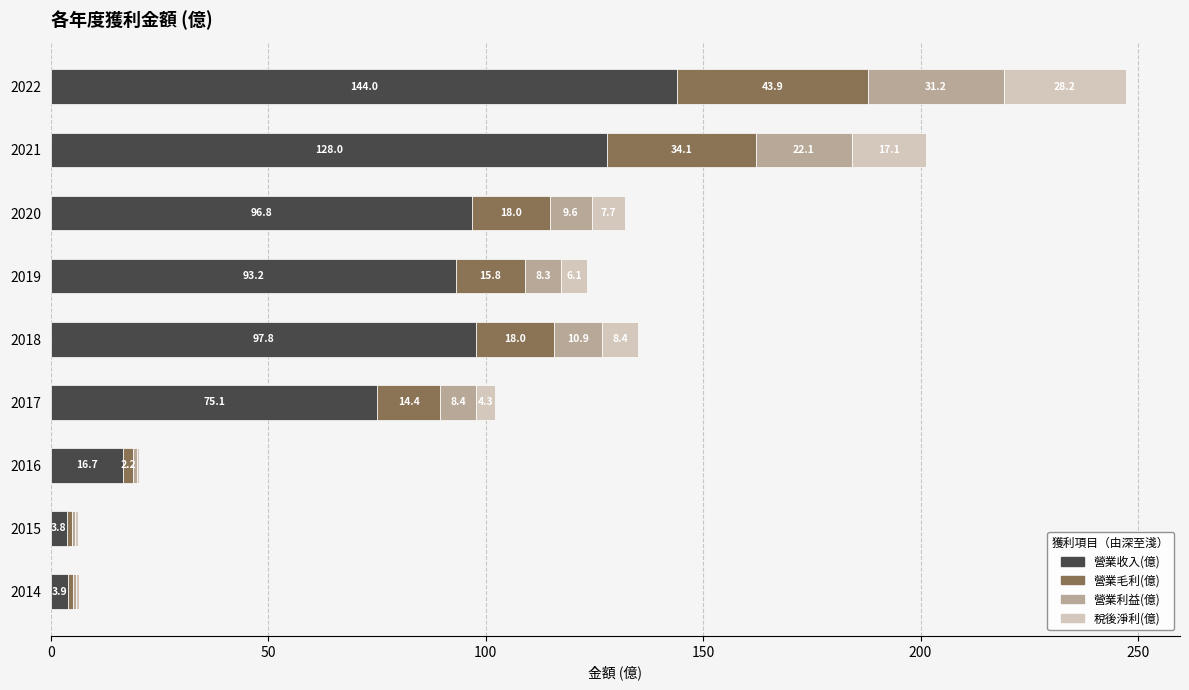

What is the approximate value of 營業收入(億) at 2018?

97.8